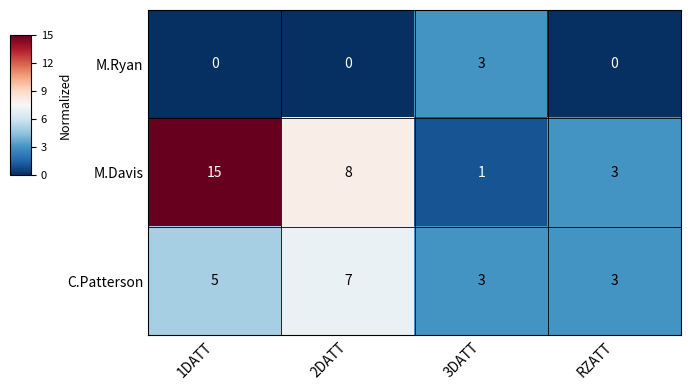

What is the total value across all series at 1DATT?

20